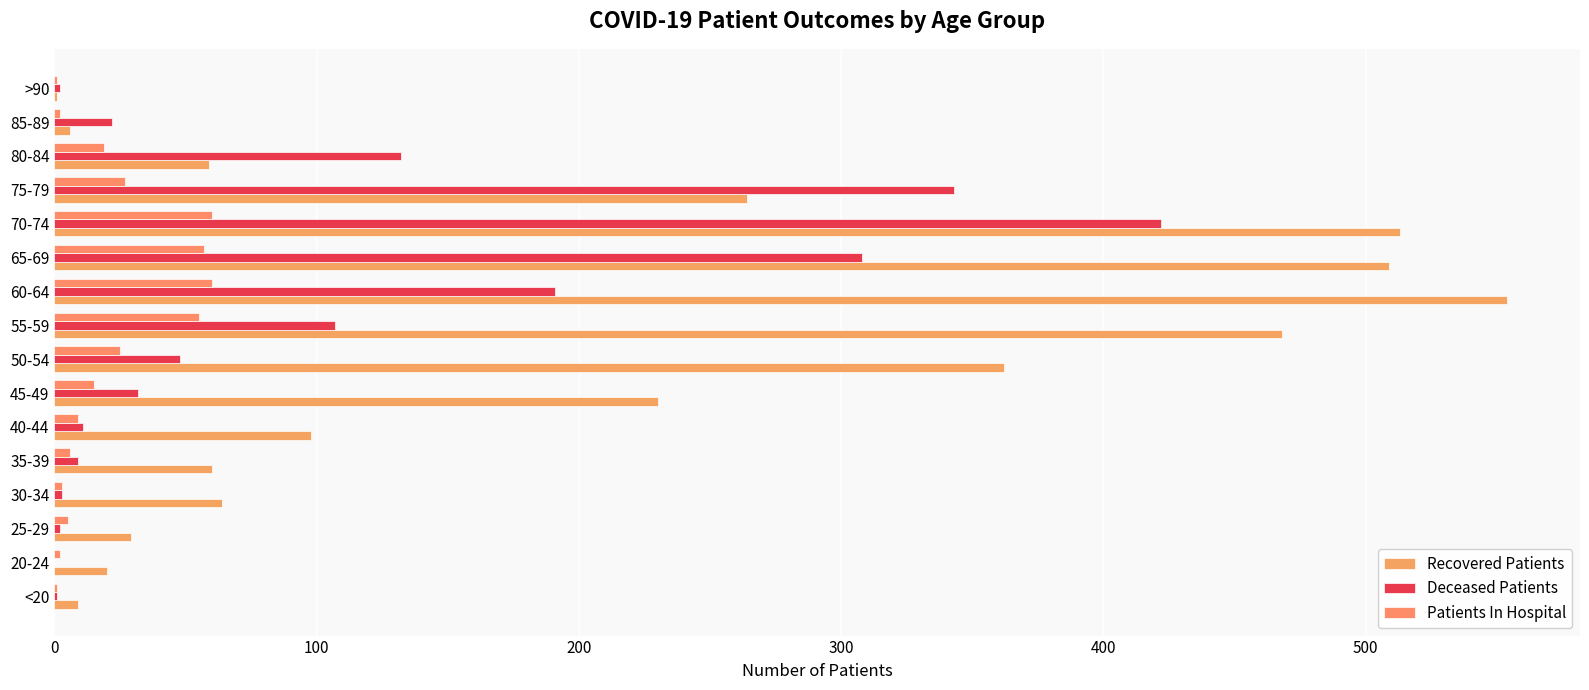

Reading left to right, list all the values displayed in this chart.

Recovered Patients: 9	20	29	64	60	98	230	362	468	554	509	513	264	59	6	1
Deceased Patients: 1	0	2	3	9	11	32	48	107	191	308	422	343	132	22	2
Patients In Hospital: 1	2	5	3	6	9	15	25	55	60	57	60	27	19	2	1